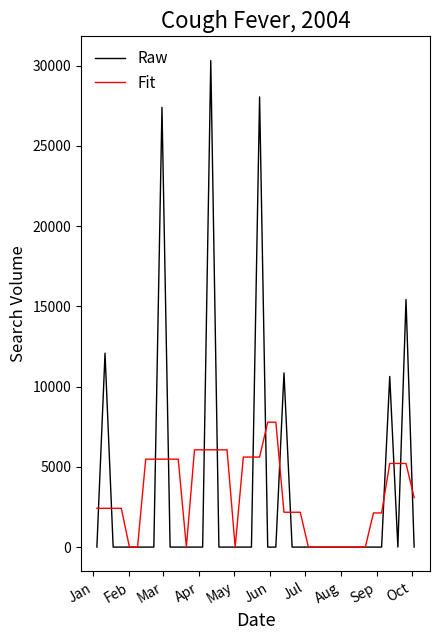

What is the highest value of the Fit series?

7780.1